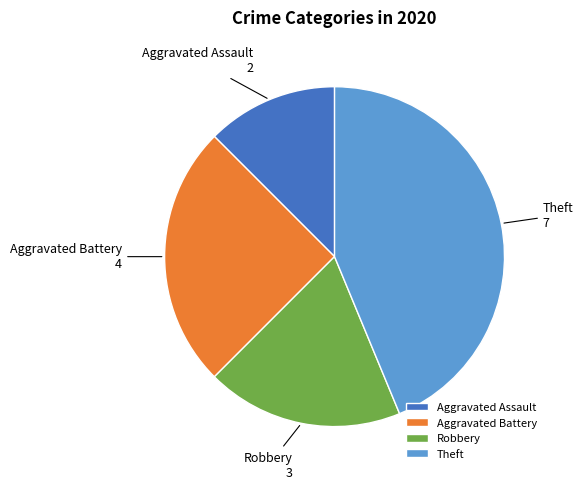

What is the ratio of the value at Robbery to the value at Aggravated Assault?

1.5